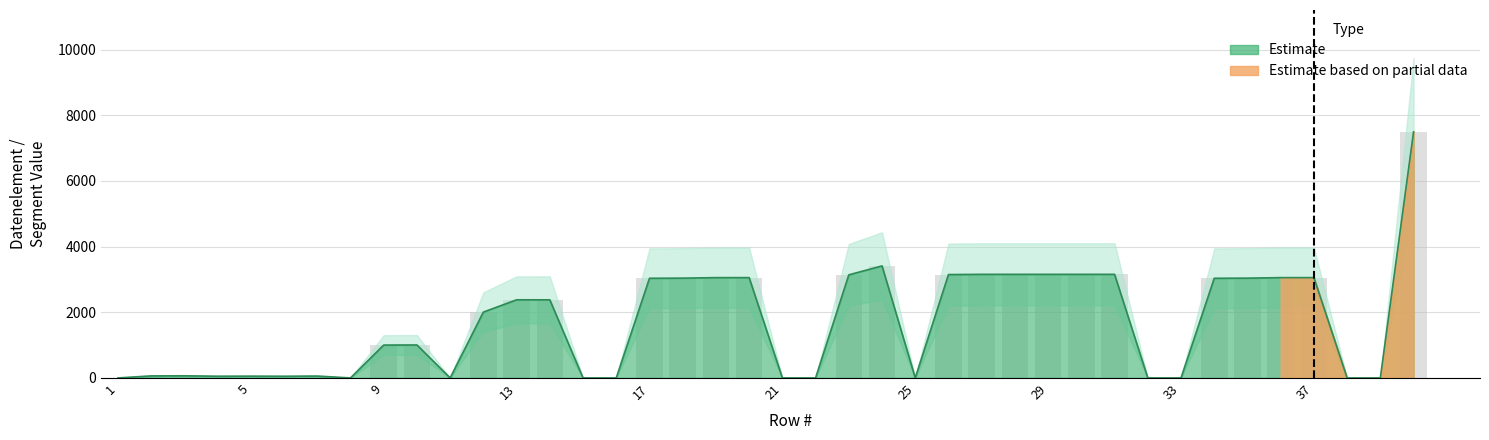

What is the difference between the maximum and second lowest values?

7495